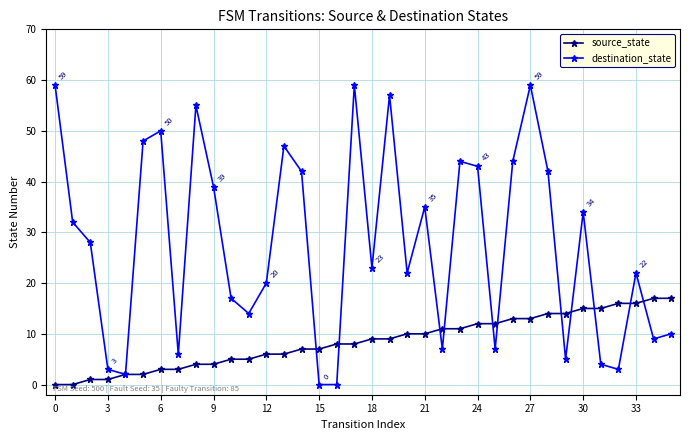

Which series has the largest range (max minus min)?

destination_state